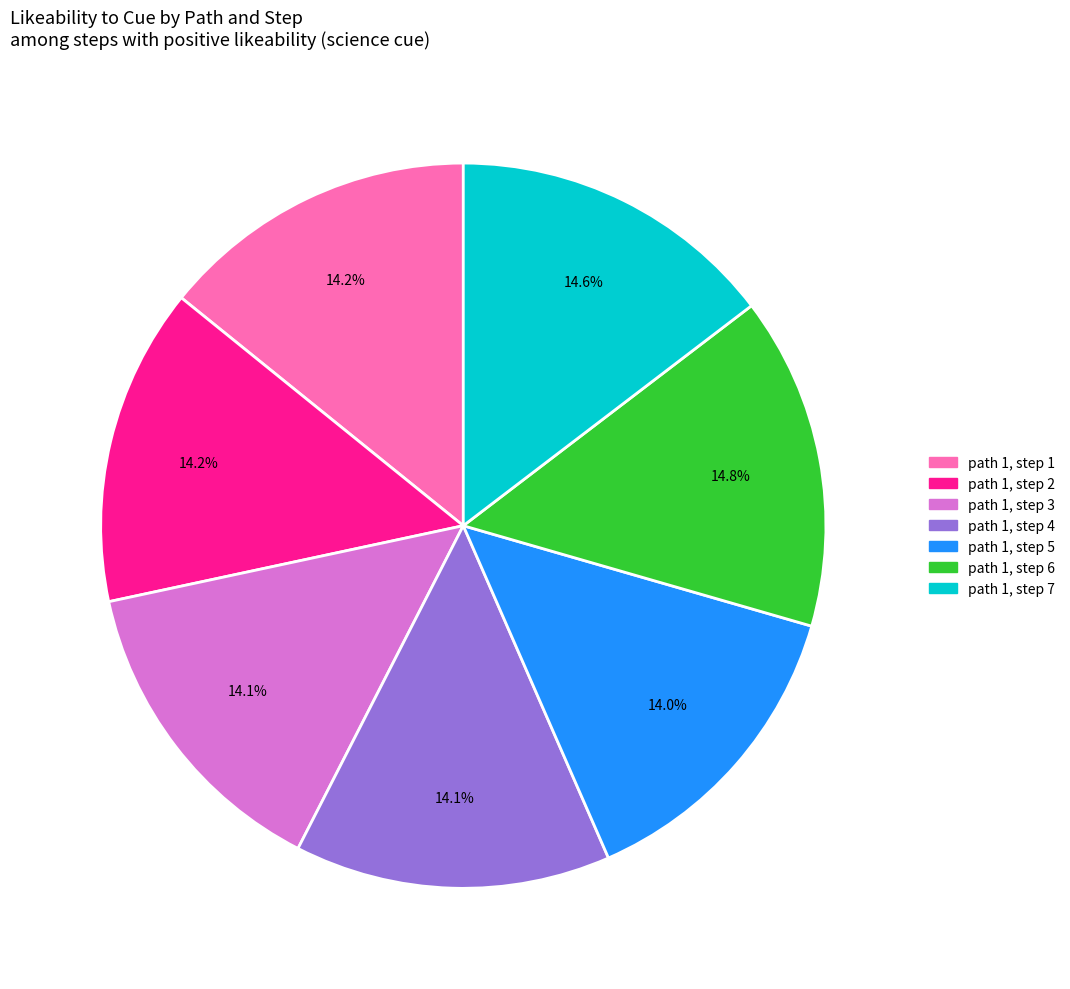

Does path 1, step 3 represent more than half of the total?

No